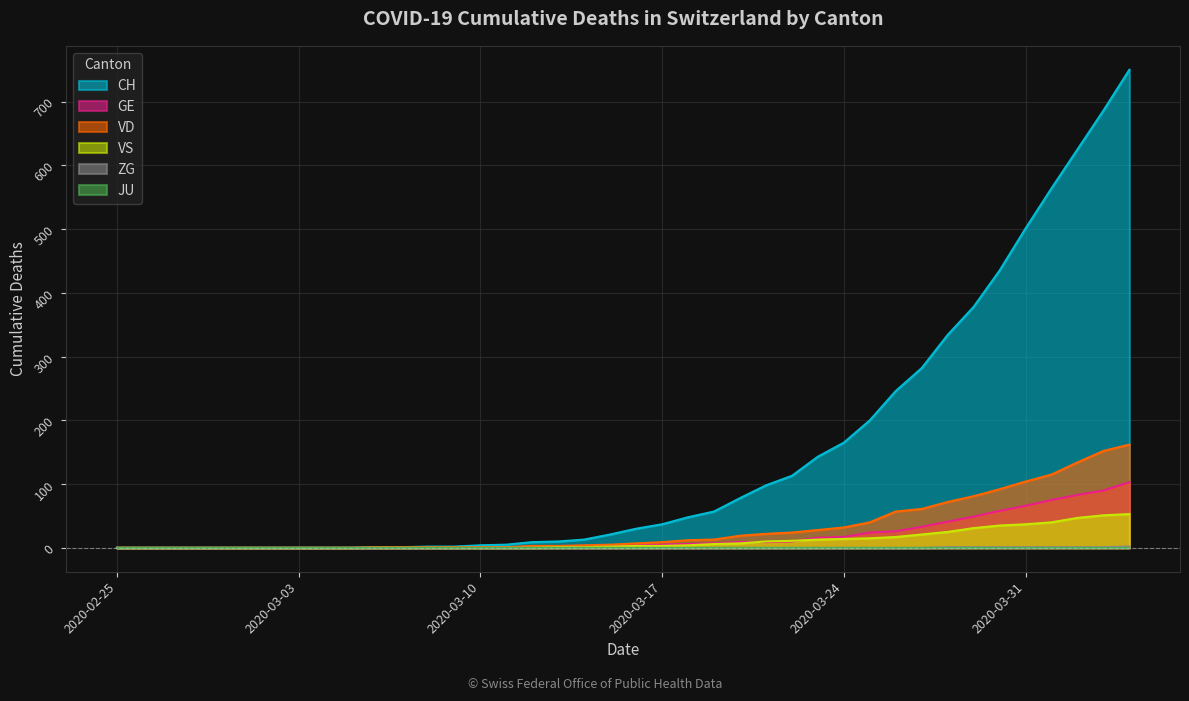

What is the sum of the ZG values at 2020-03-16 and 2020-04-03?

1